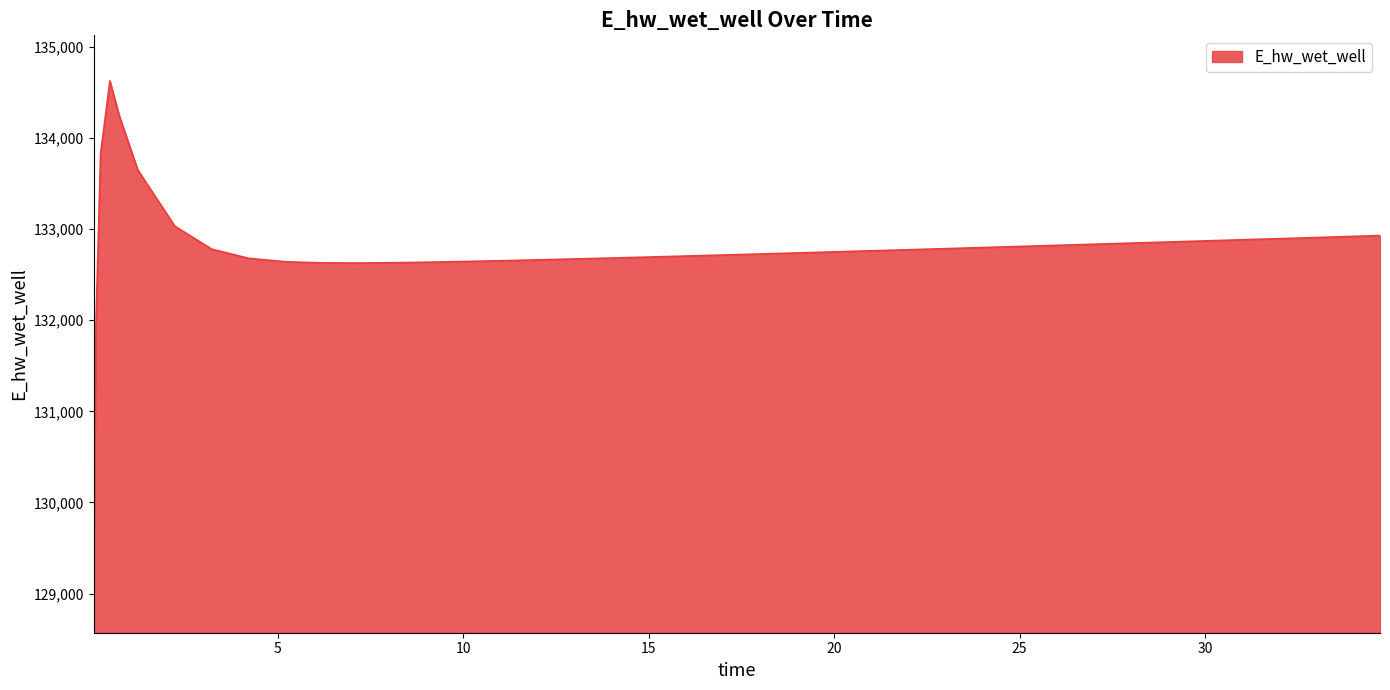

How many distinct data groups are displayed?

1